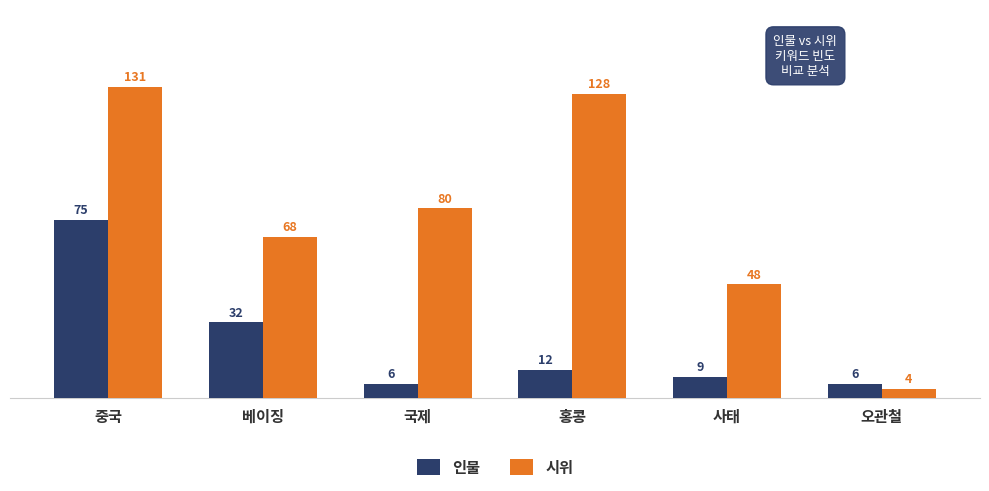

Reading left to right, transcribe all the data shown in this chart.

인물: 중국=75	베이징=32	국제=6	홍콩=12	사태=9	오관철=6
시위: 중국=131	베이징=68	국제=80	홍콩=128	사태=48	오관철=4